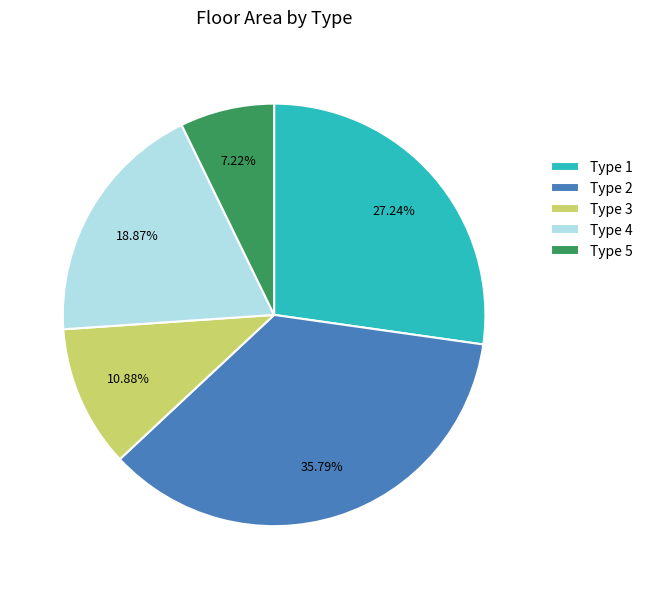

Approximately how many times larger is the value at Type 5 compared to Type 1?

0.3